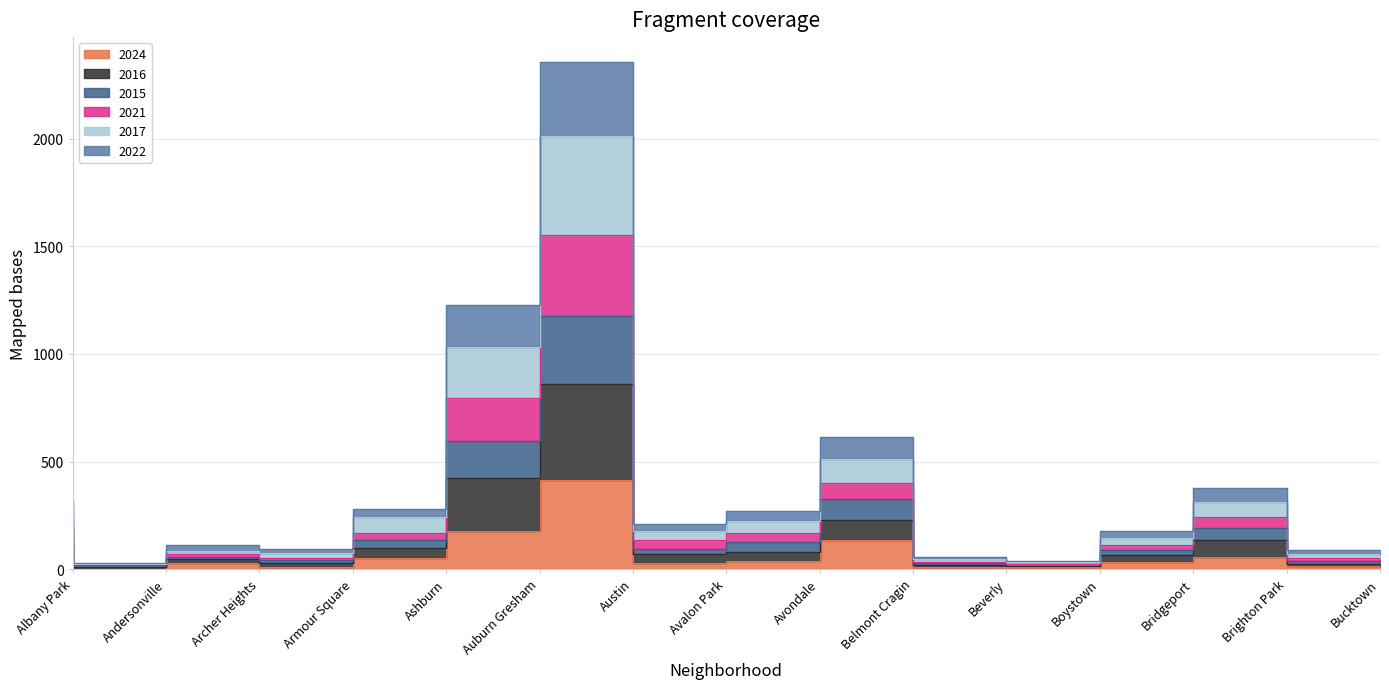

Which series has the largest total across all categories?

2016